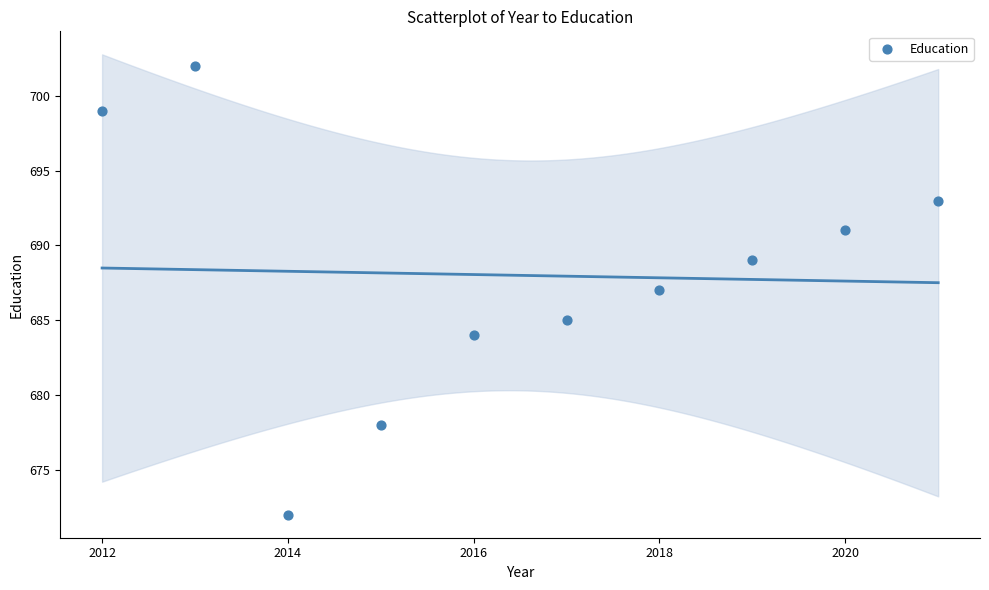

What is the average Y value?

688